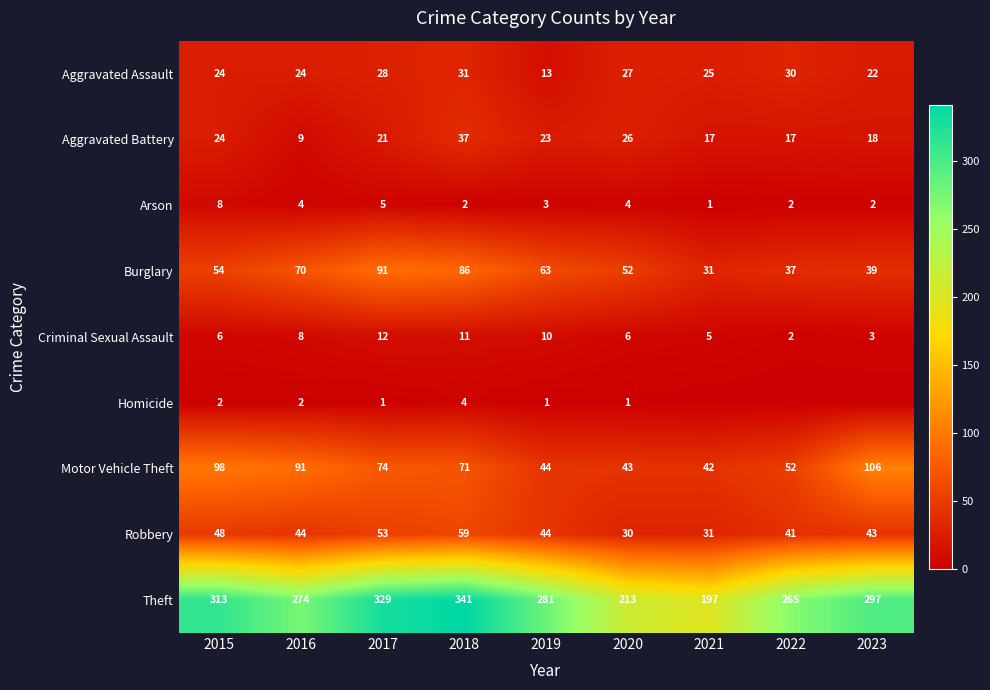

Which series has the largest total across all categories?

Theft